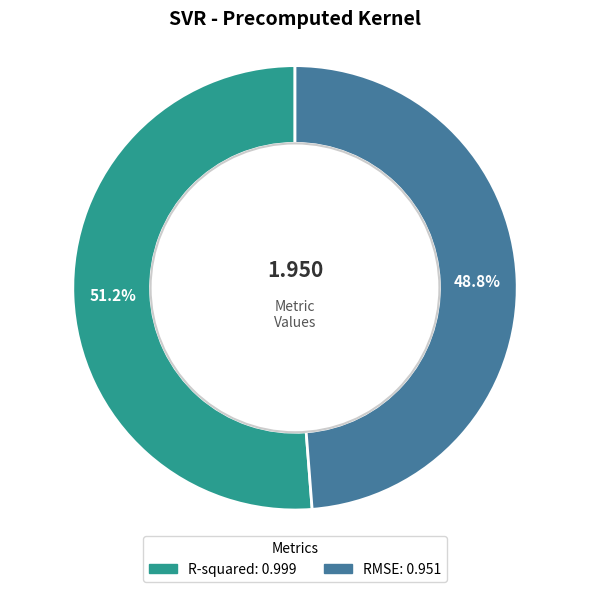

Rank the categories by value from highest to lowest.

R-squared, RMSE